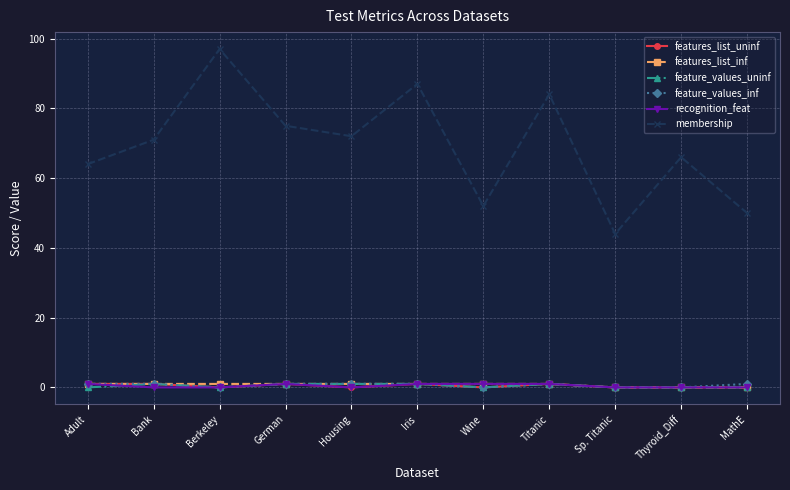

What is the spread (max minus min) of values at Wine?

52